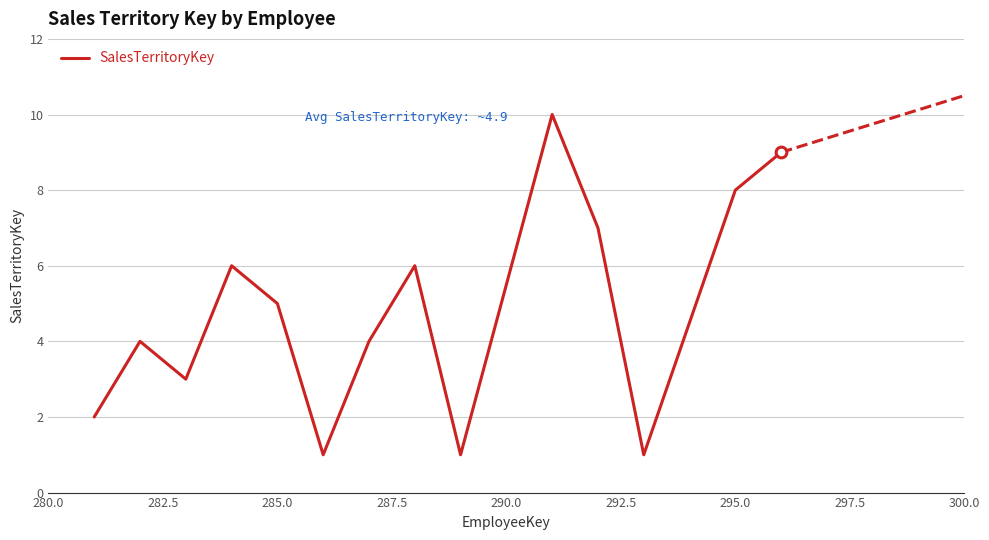

What is the difference between the maximum and minimum values?

9